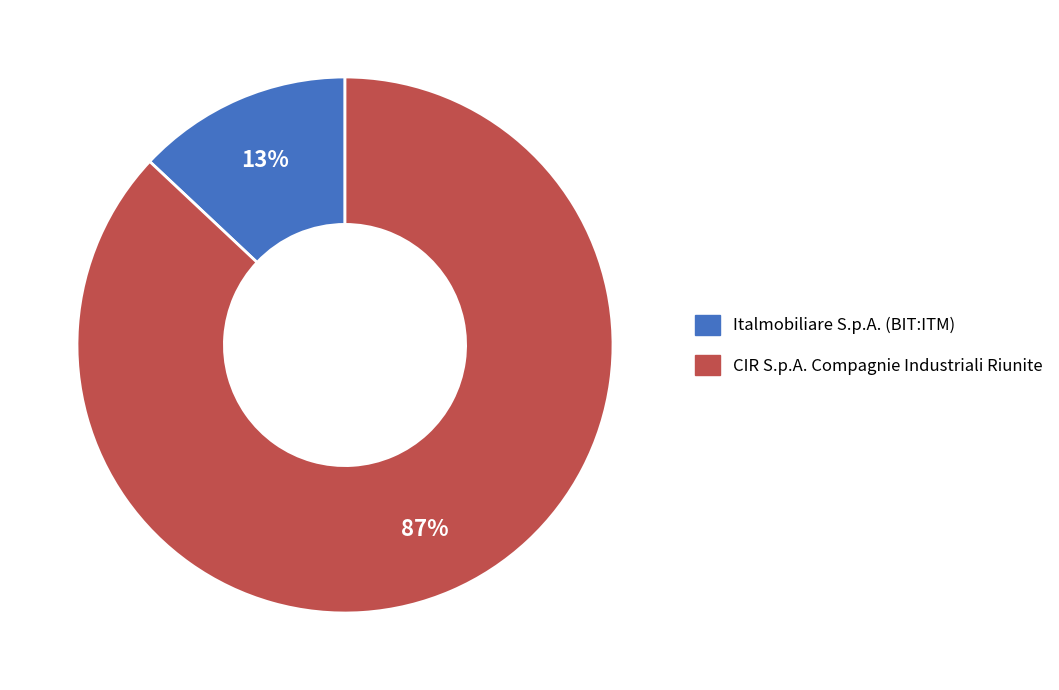

Between Italmobiliare S.p.A. (BIT:ITM) and CIR S.p.A. Compagnie Industriali Riunite, which is larger?

CIR S.p.A. Compagnie Industriali Riunite